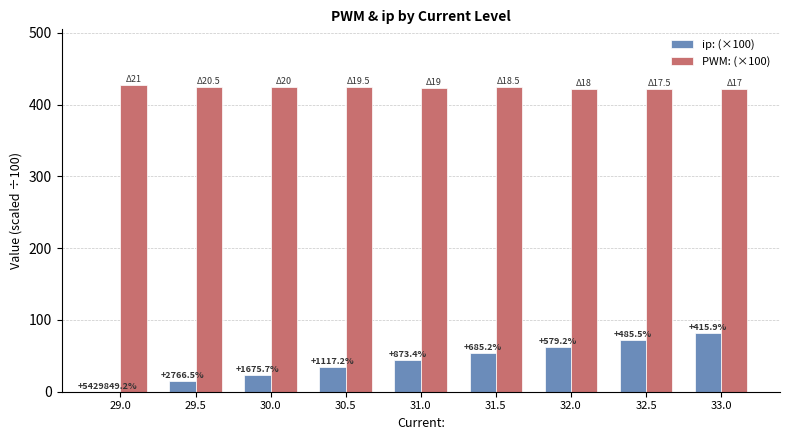

How many groups of bars are there?

9